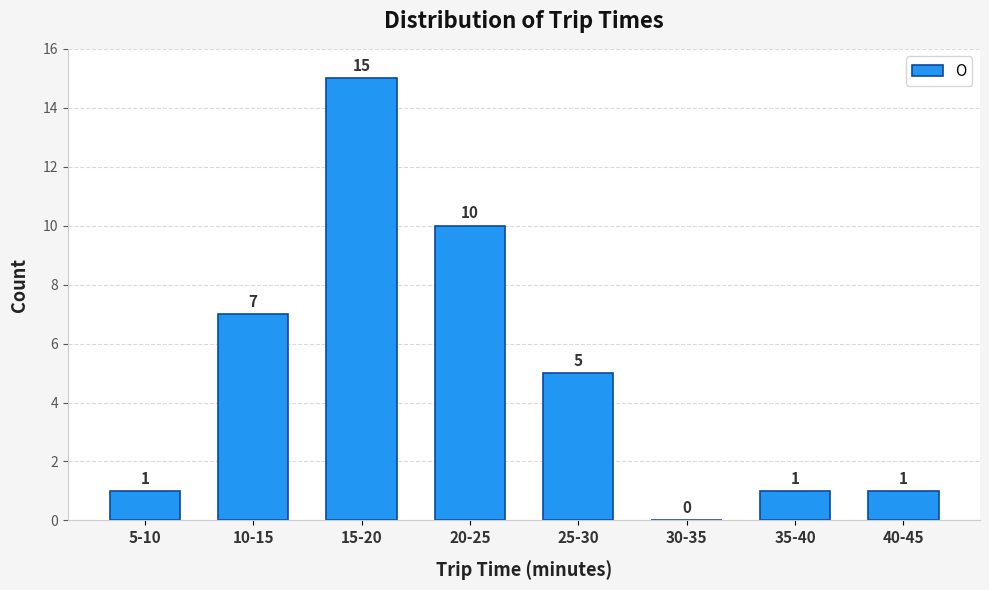

Reading left to right, extract all data points from this chart.

5-10=1	10-15=7	15-20=15	20-25=10	25-30=5	30-35=0	35-40=1	40-45=1